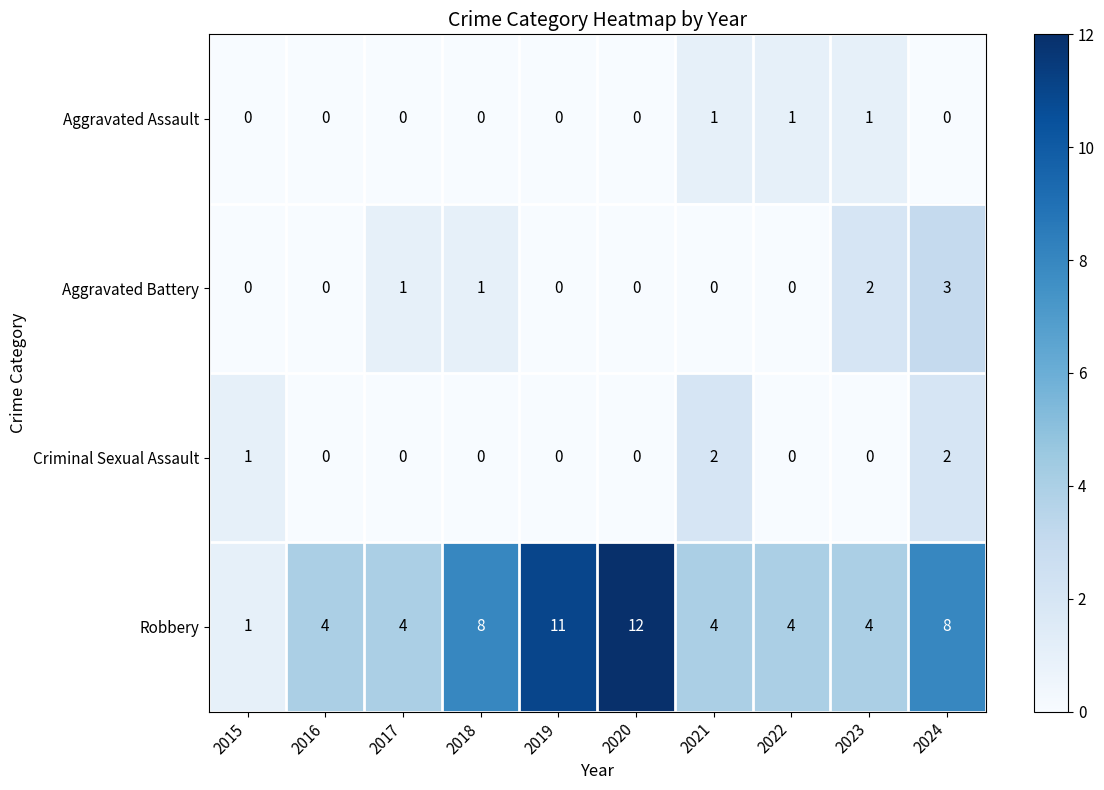

What is the difference between the maximum and minimum values in the Robbery series?

11